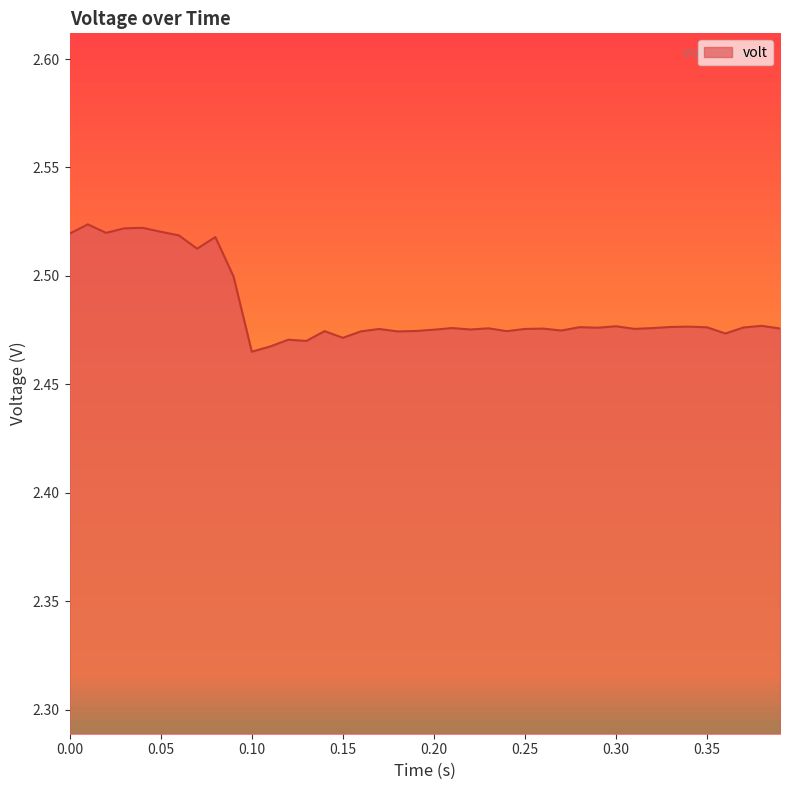

What is the smallest value displayed?

2.5